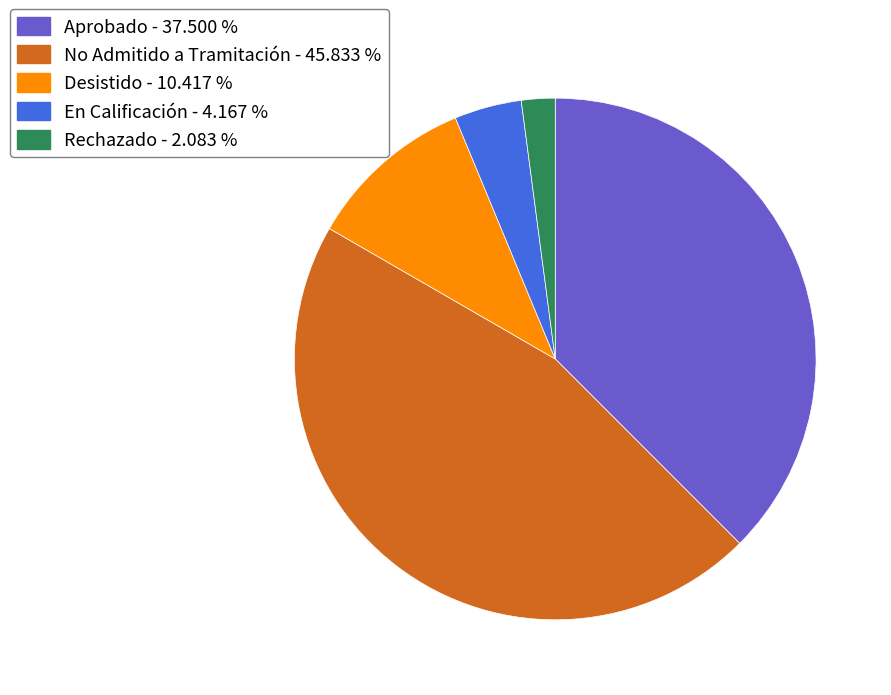

What is the smallest slice in the pie chart?

Rechazado